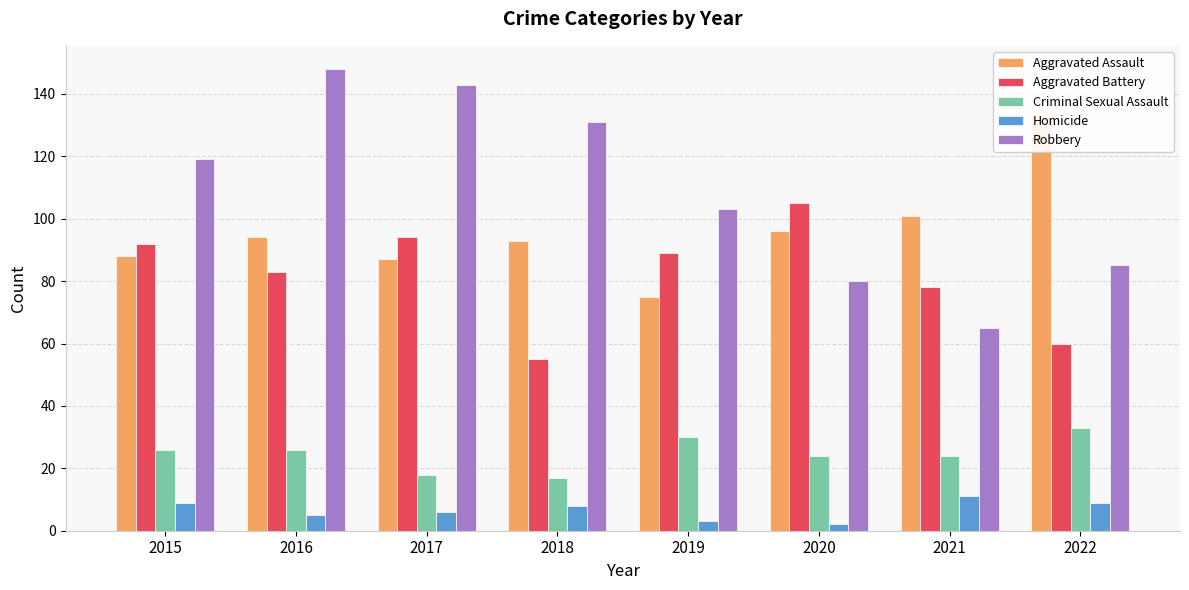

What is the difference between the second highest and minimum values in the Homicide series?

7